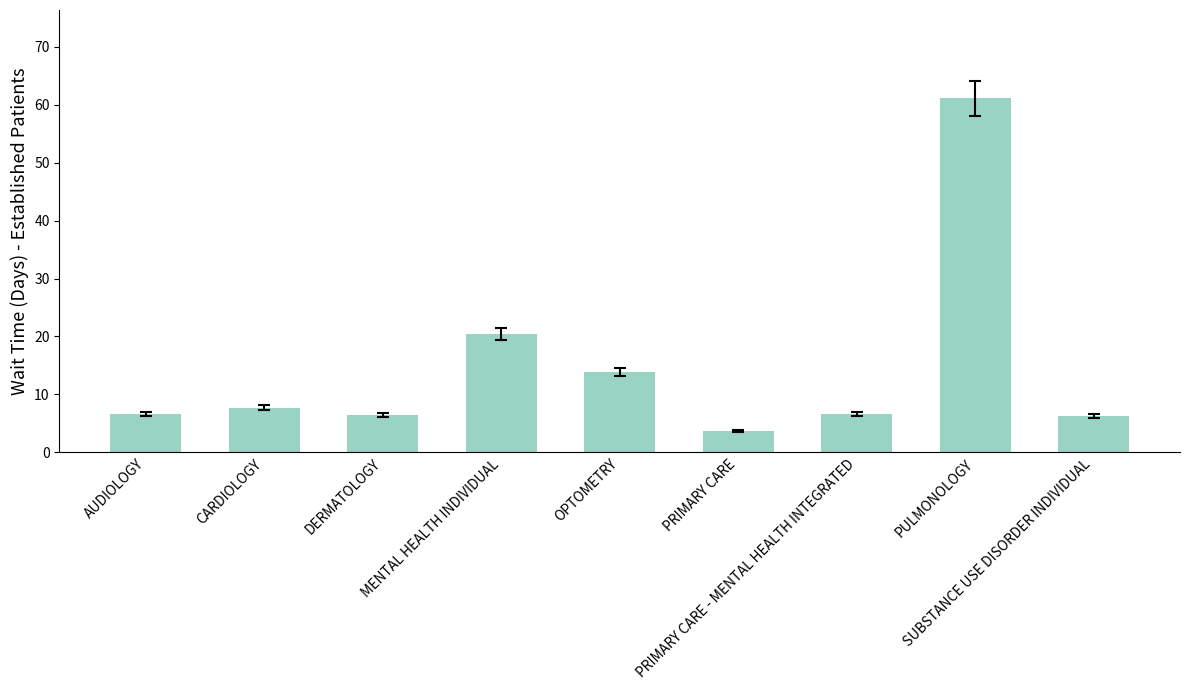

What is the value of the 6th bar from the left?

3.7